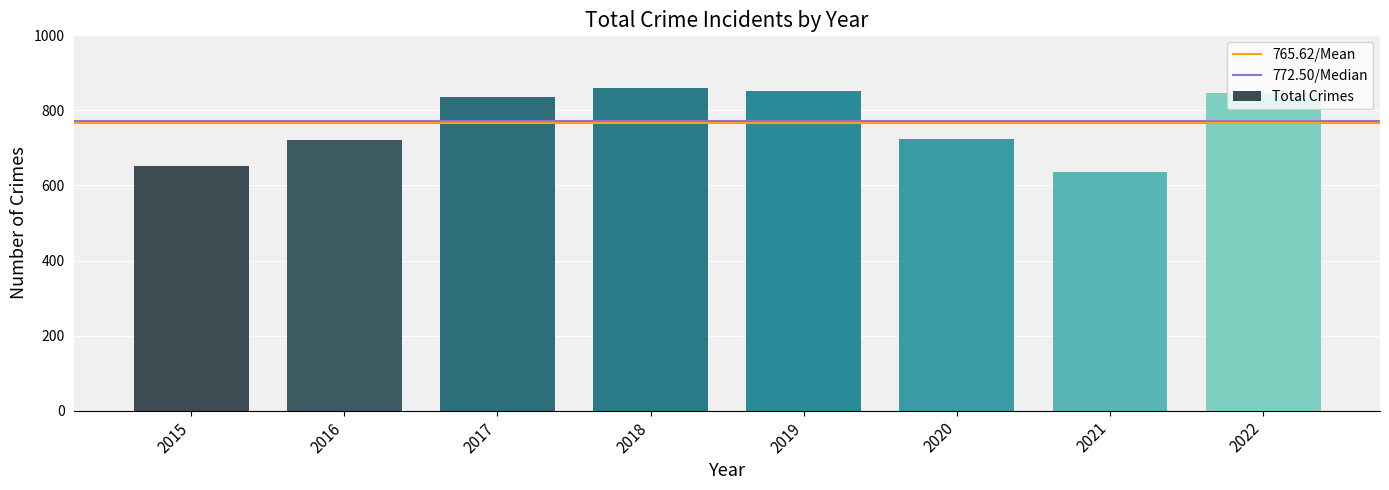

What is the maximum value shown in the chart?

860